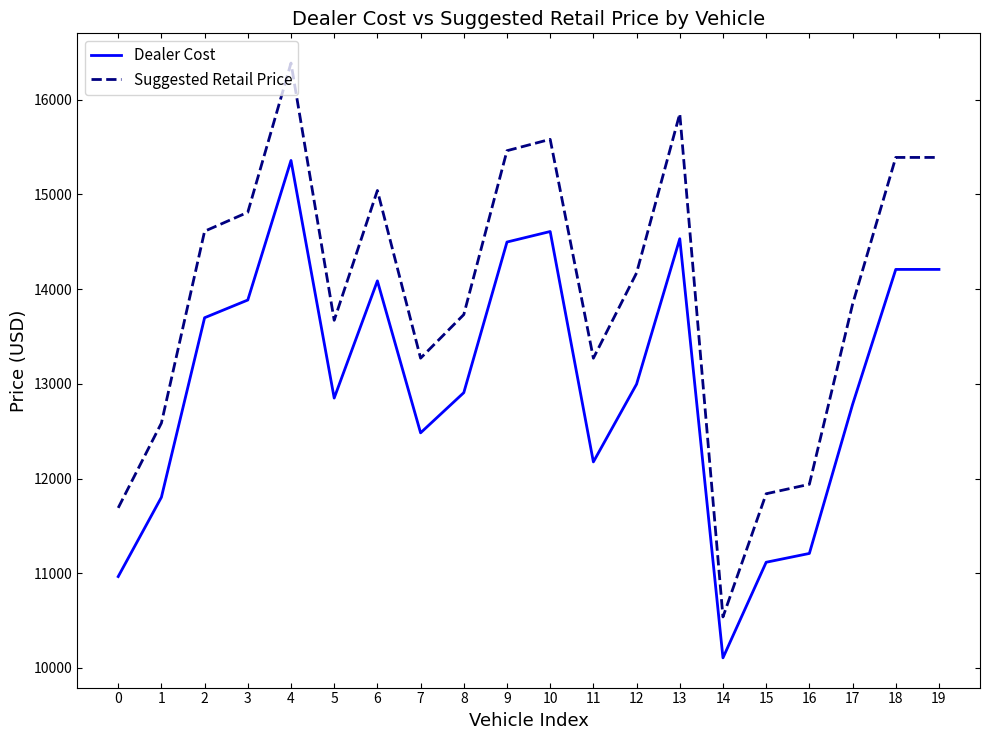

The Suggested Retail Price series shows 20051 at 11. True or false?

False